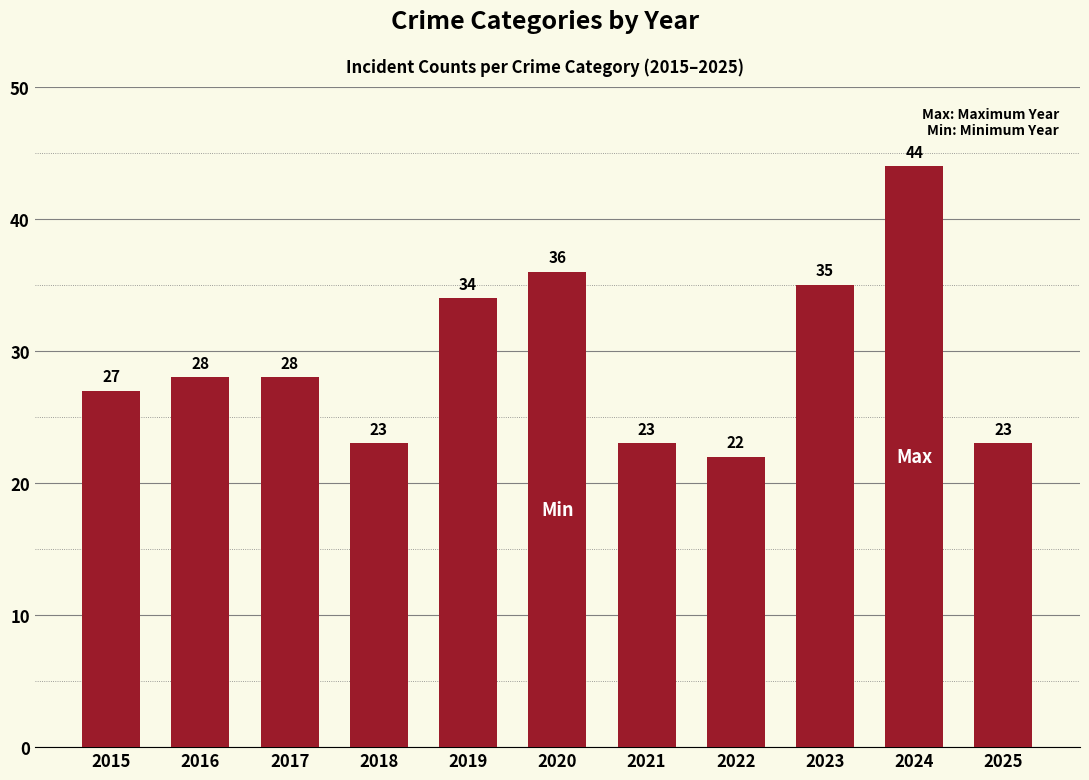

Which category has the highest value across all series?

2024